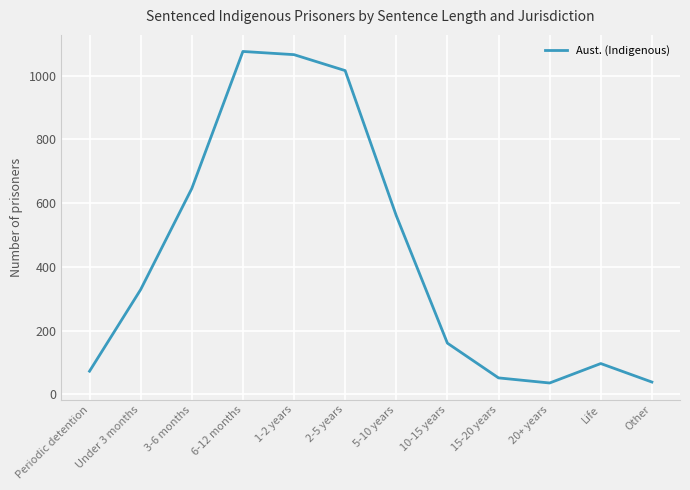

How many values are below 329?

6